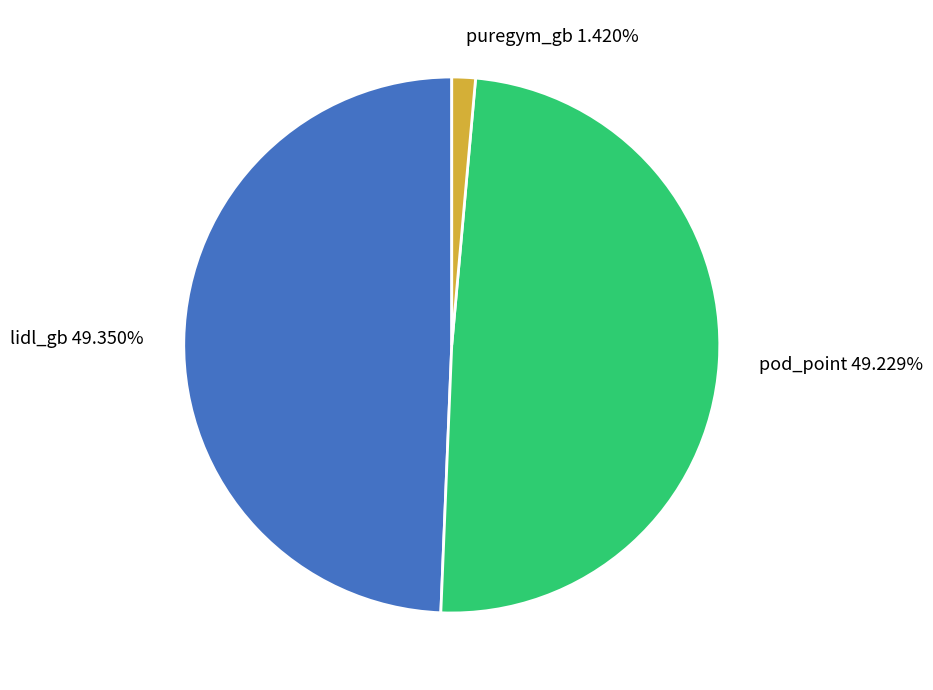

Does lidl_gb account for over 50% of the chart?

No